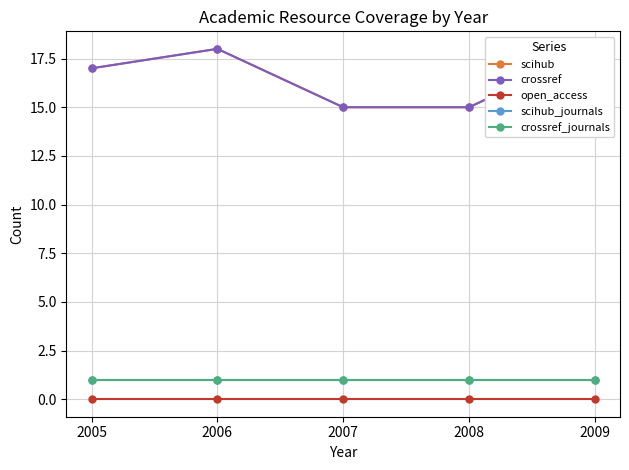

The value of scihub at 2006 is 28. True or false?

False